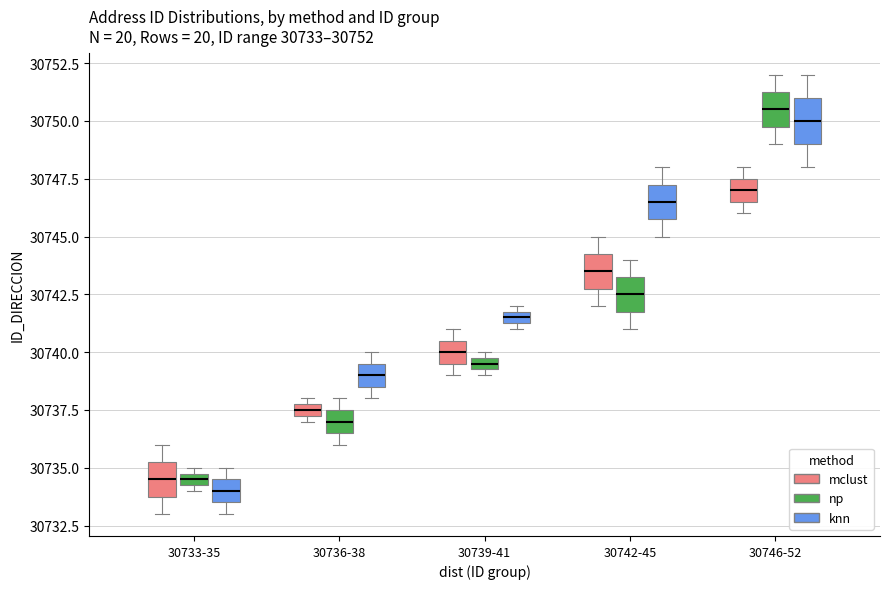

Which box is the tallest, from its lower edge to its upper edge?

30746-52 (knn)